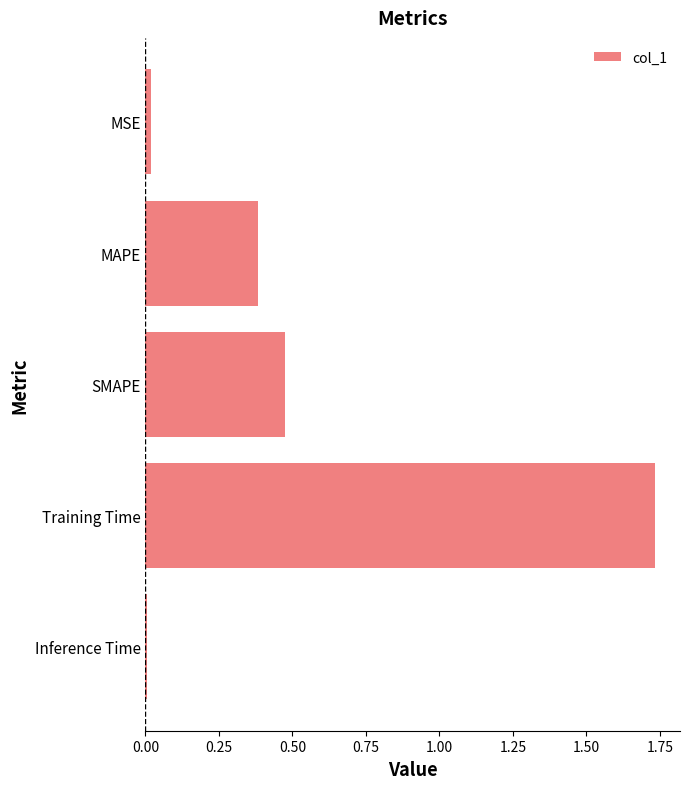

What is the sum of all values?

2.6